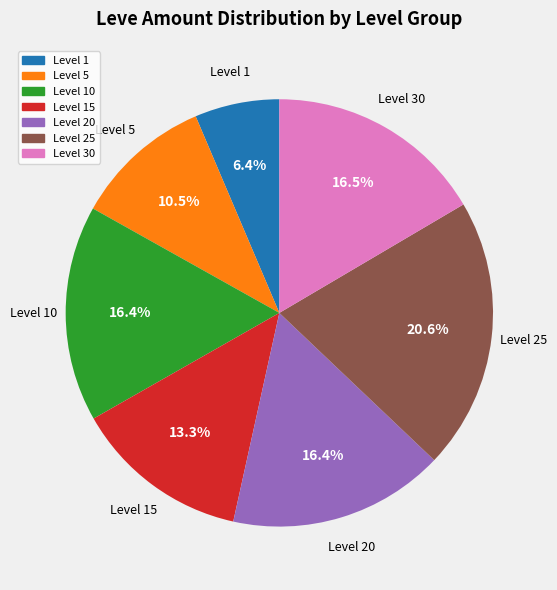

Is there a majority slice in this chart?

No